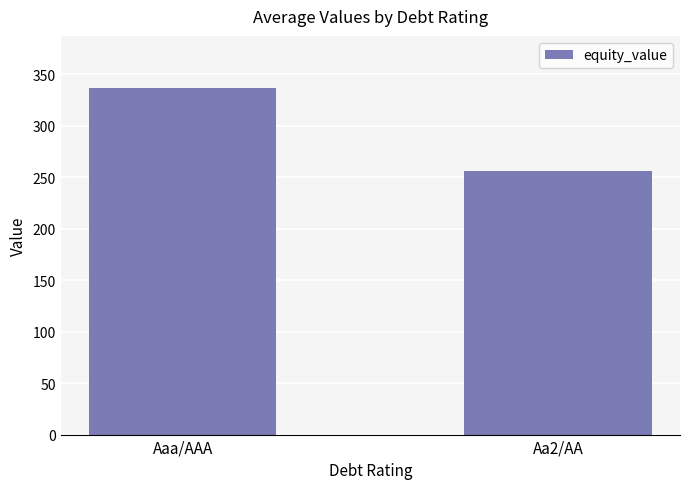

Which has a higher value, Aaa/AAA or Aa2/AA?

Aaa/AAA